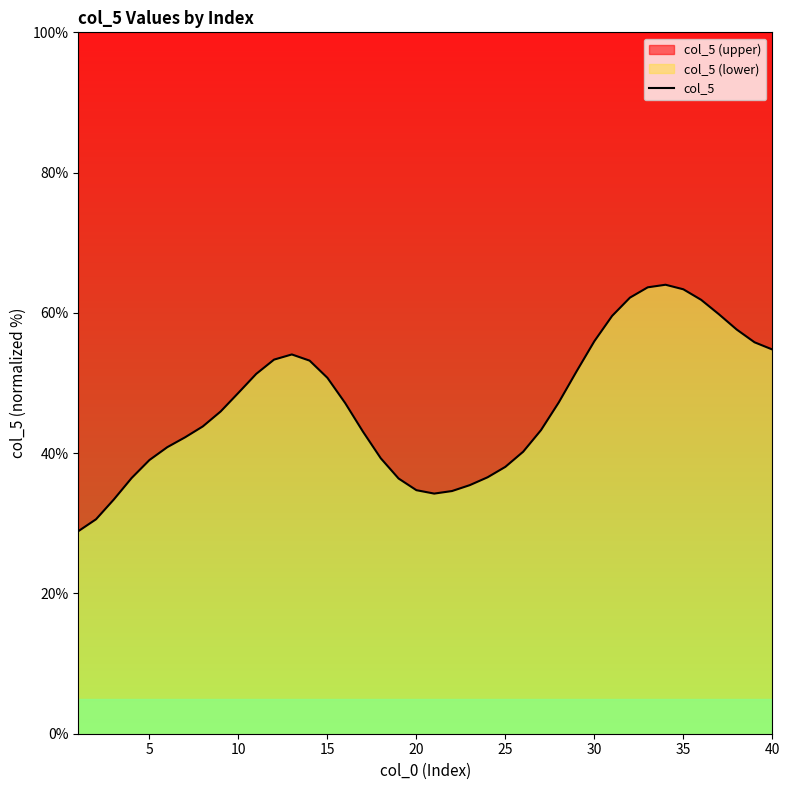

What is the value of the 6th point from the left?

40.9